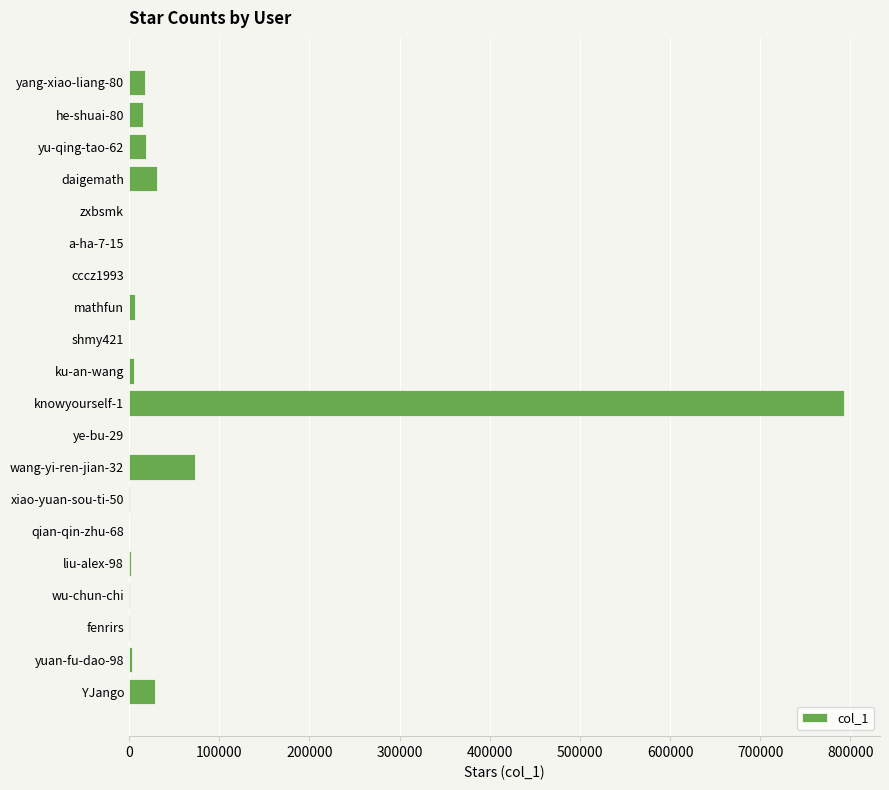

What is the maximum value shown in the chart?

793123